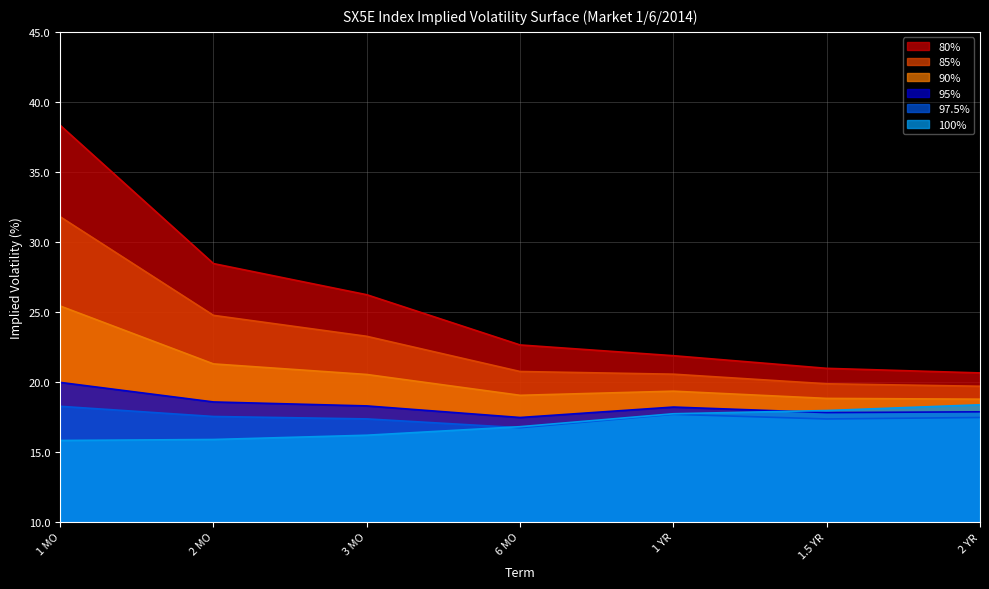

Reading left to right, list all the values displayed in this chart.

80%: 38.3	28.4	26.2	22.6	21.9	21.0	20.6
85%: 31.8	24.7	23.3	20.7	20.5	19.9	19.7
90%: 25.4	21.3	20.5	19.0	19.3	18.8	18.8
95%: 20.0	18.6	18.3	17.5	18.2	17.8	17.9
97.5%: 18.3	17.5	17.4	16.7	17.7	17.3	17.5
100%: 15.8	15.9	16.2	16.8	17.7	17.9	18.4